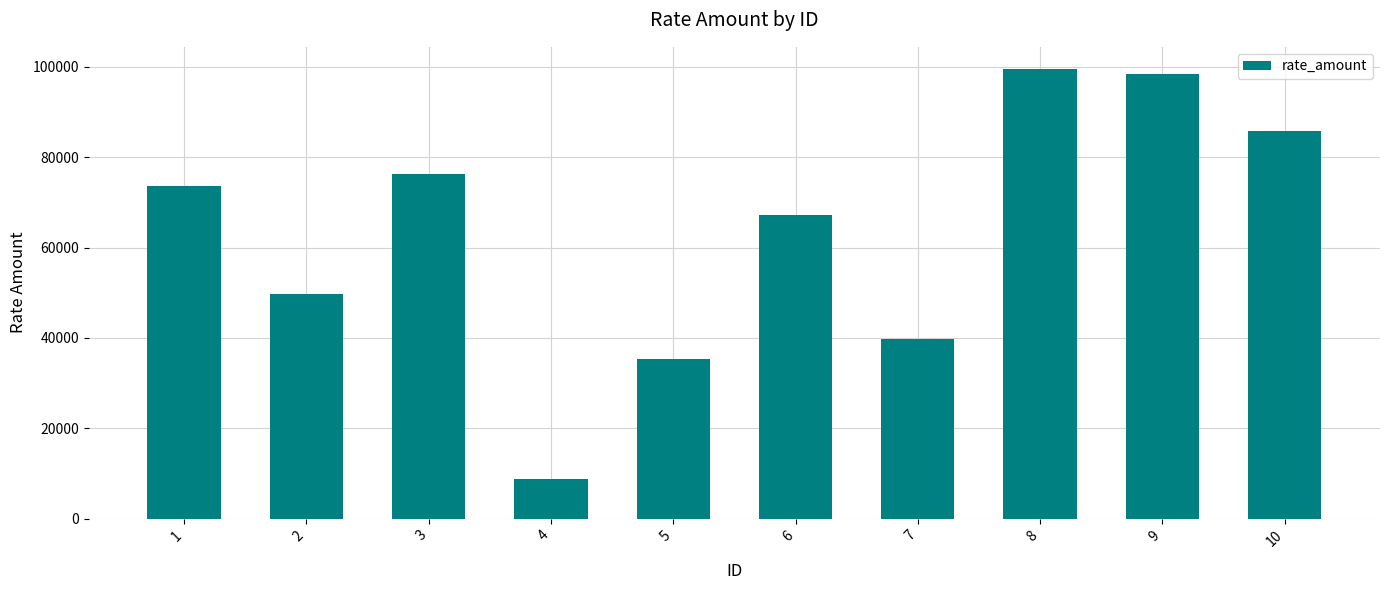

Approximately how many times larger is the value at 8 compared to 4?

11.3